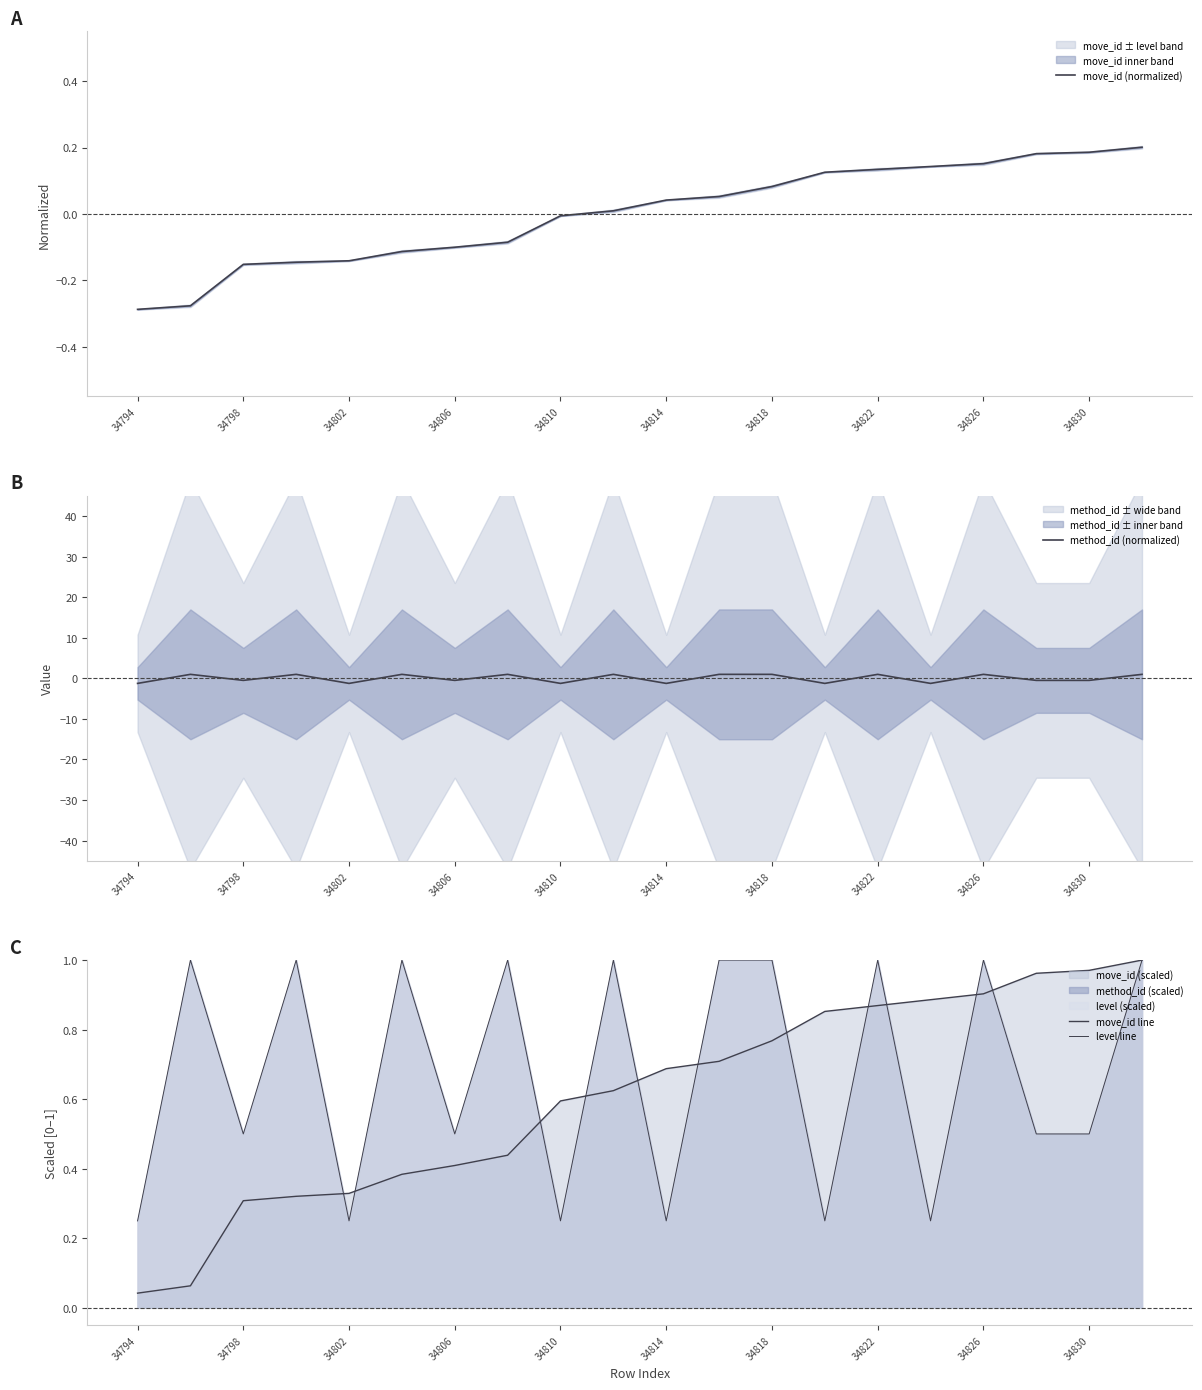

List the series in order of their peak value, lowest first.

move_id (normalized), method_id (normalized), move_id line, level line